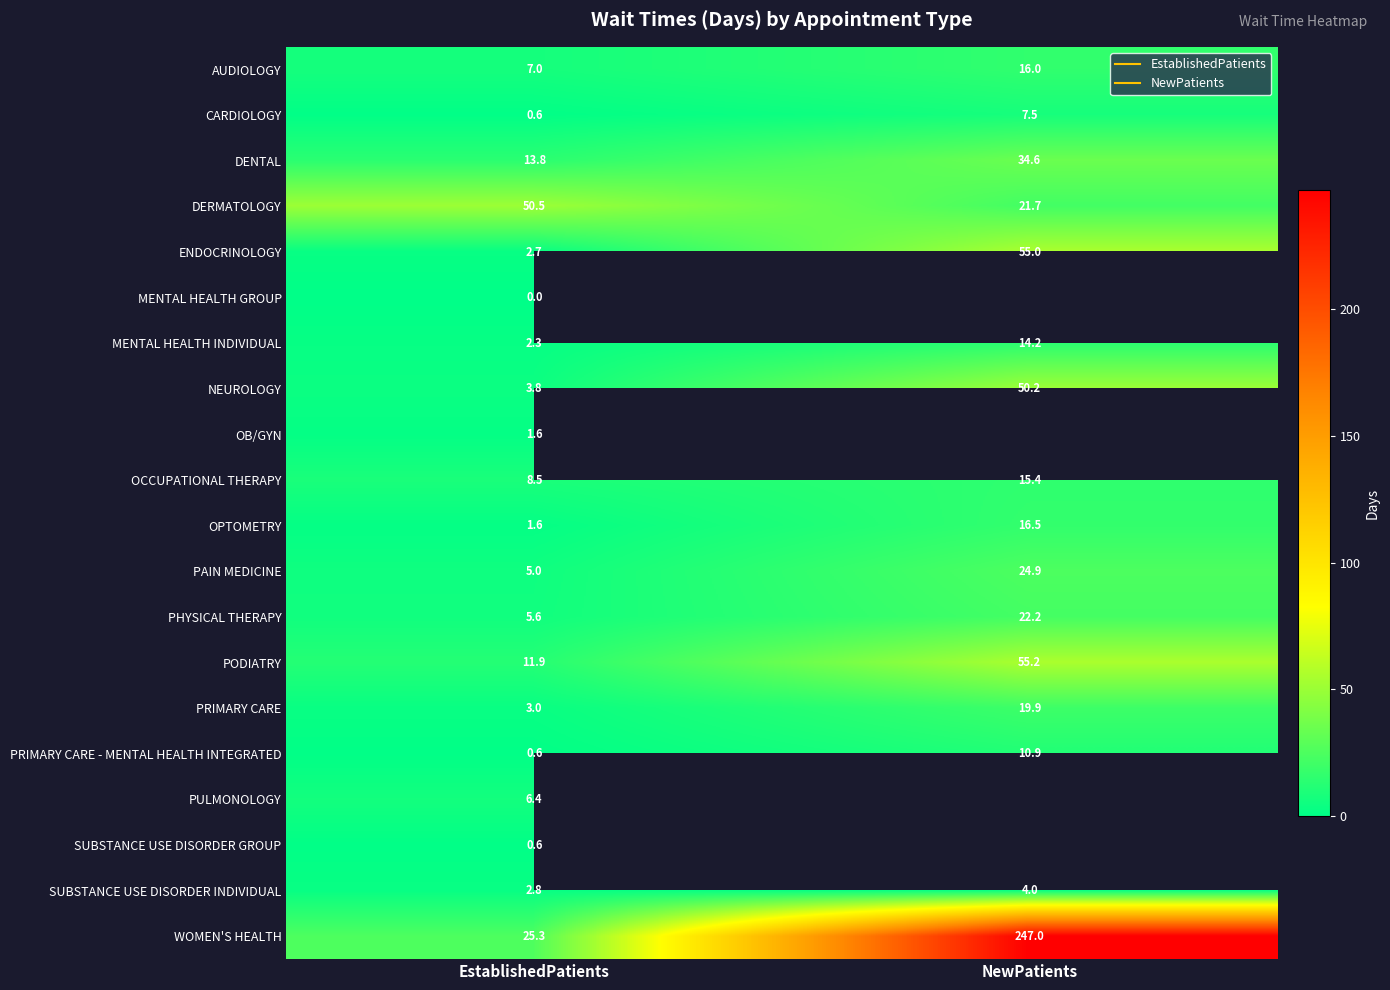

Which series has the largest range (max minus min)?

WOMEN'S HEALTH